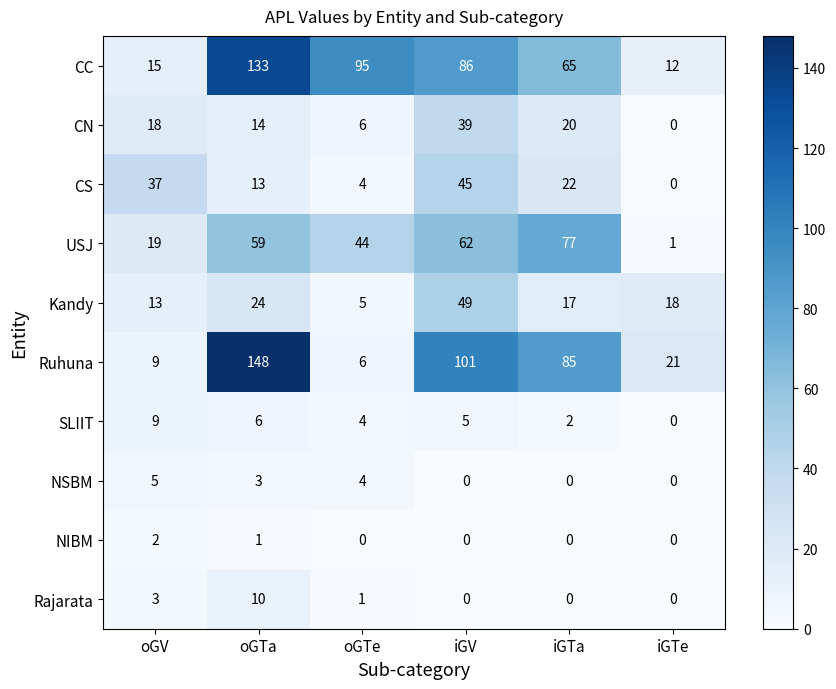

What is the average value of the CN series?

16